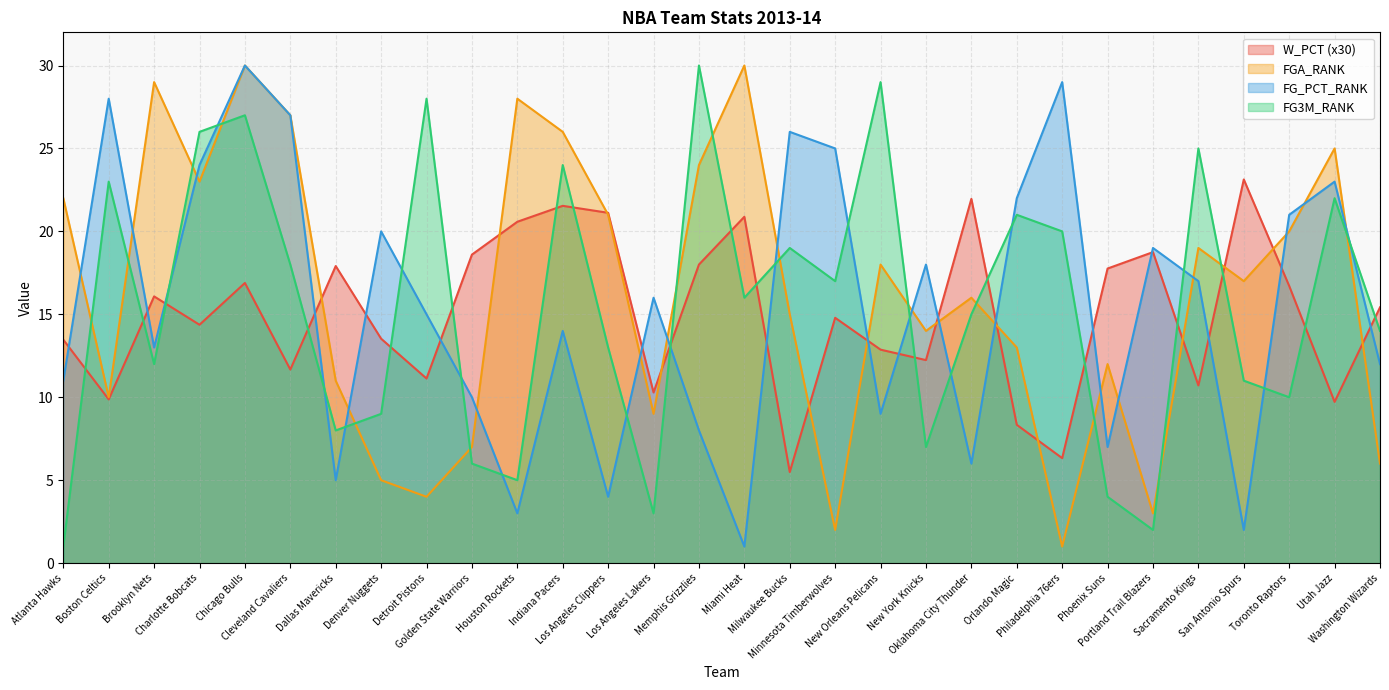

After their last crossing, which series has the higher values: FG3M_RANK or W_PCT?

W_PCT